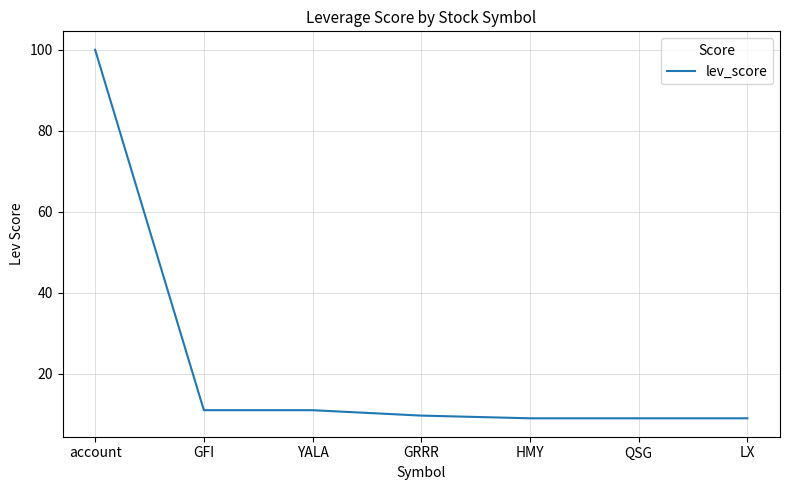

What position from the left is GRRR?

4